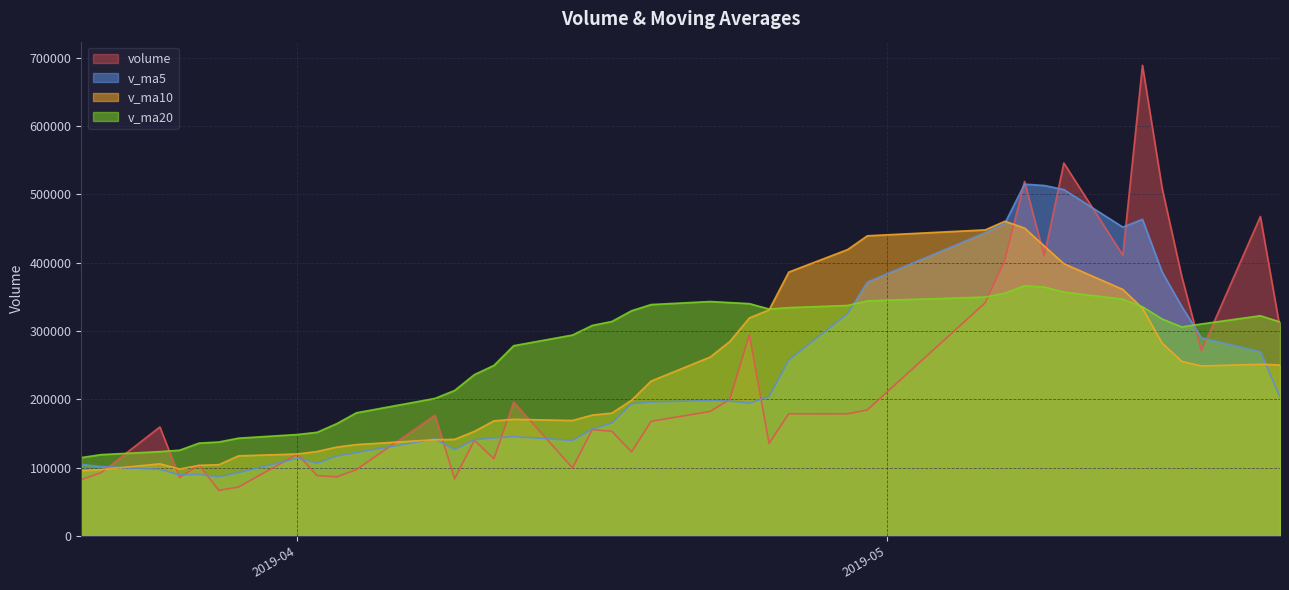

What is the smallest value displayed?

66594.6